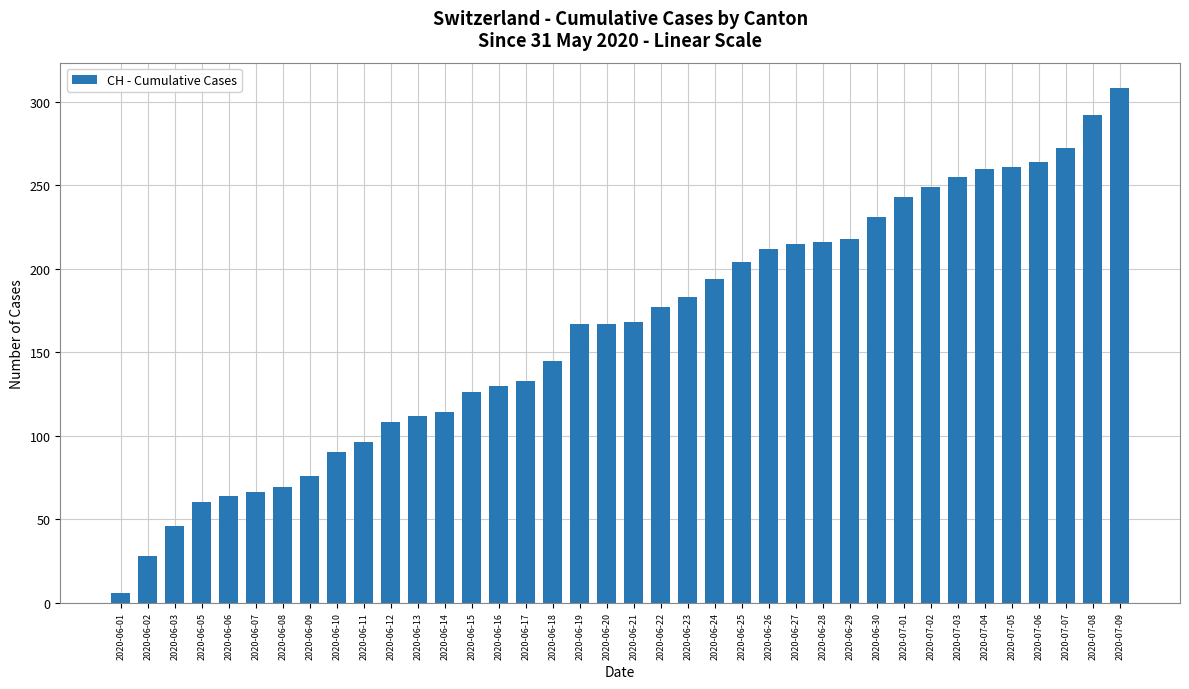

What is the sum of all values?

6225